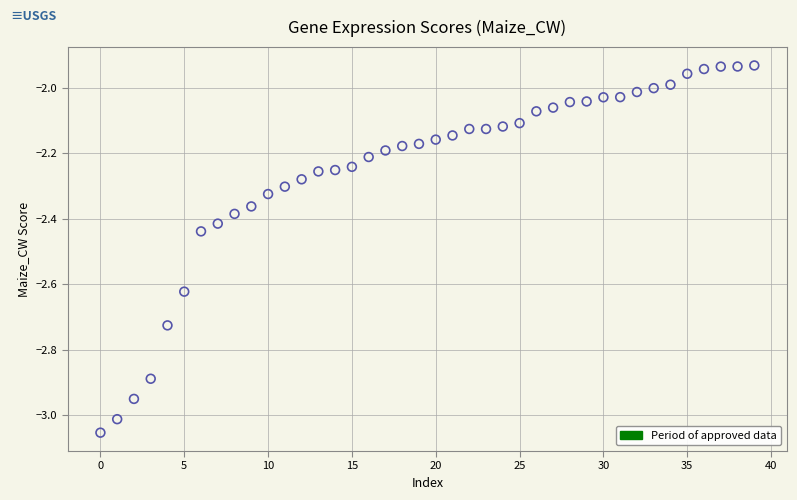

What is the range of Y values (max minus min)?

1.1